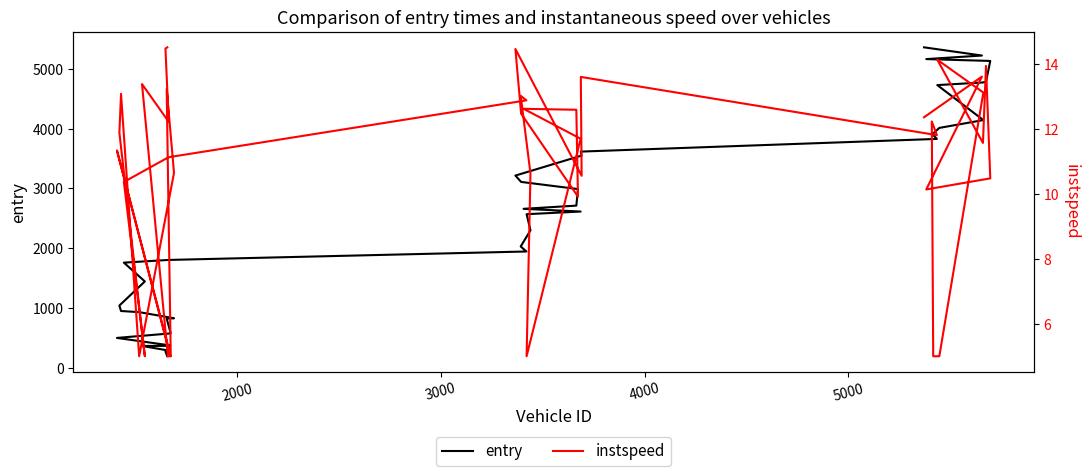

What is the lowest value of the instspeed series?

5.0